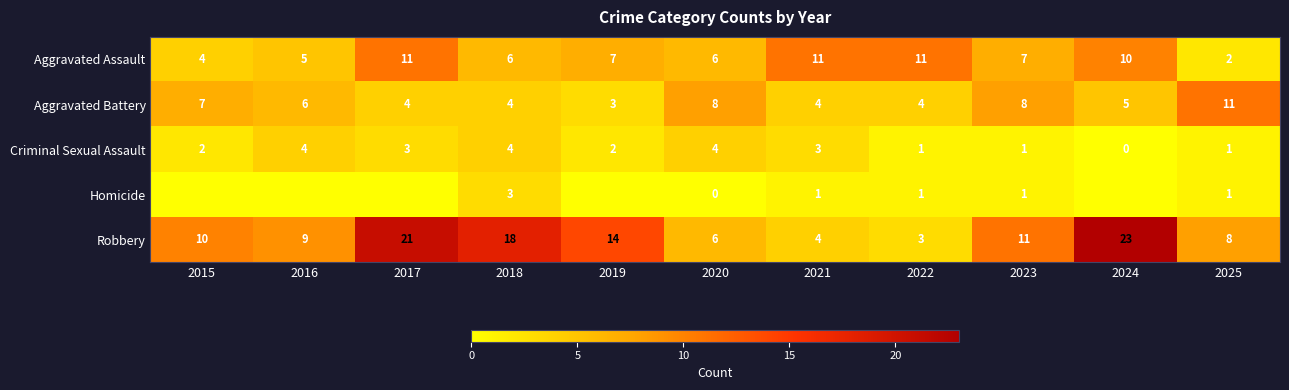

Is the value of Criminal Sexual Assault at 2022 greater than the value of Robbery at 2023?

No